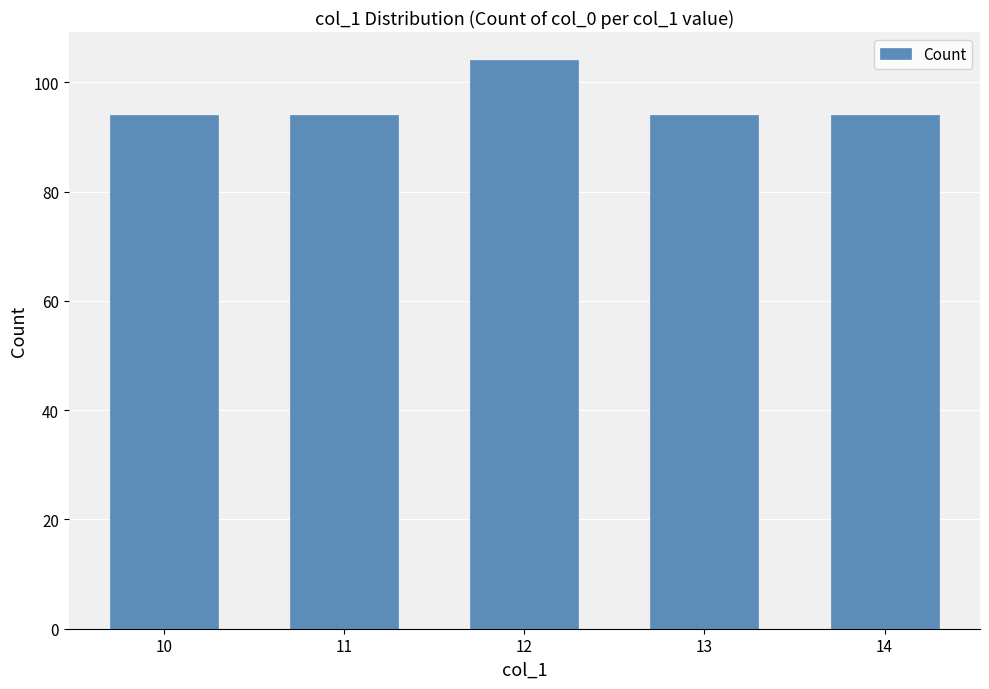

Which category has the highest value across all series?

12